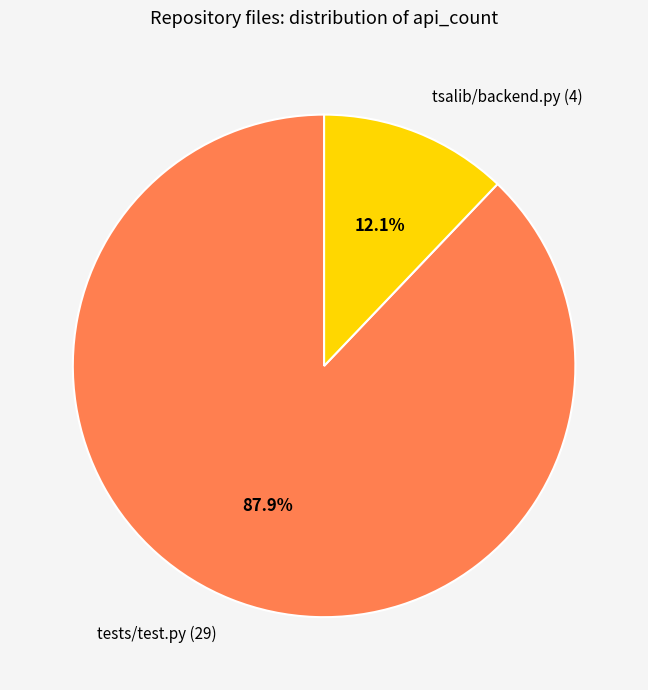

How many segments does this pie chart have?

2